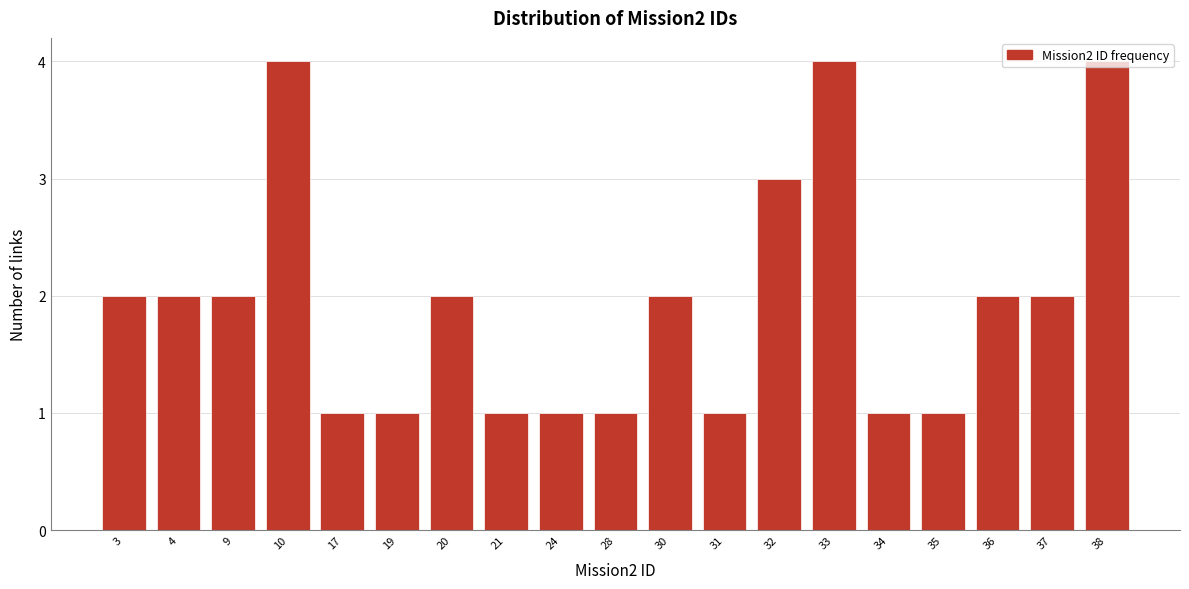

What is the difference between the second highest and minimum values?

3